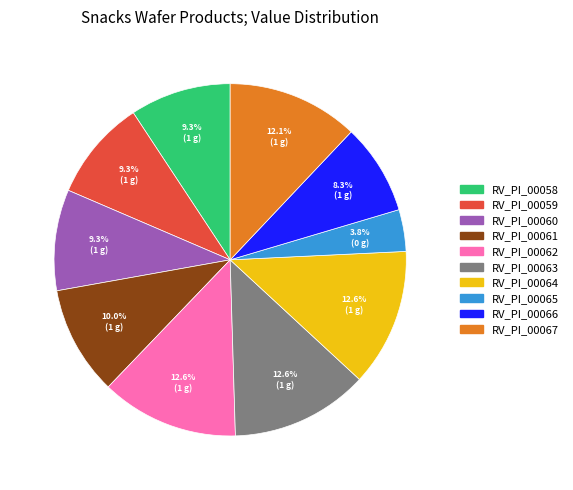

Which category has the smallest portion of the pie?

RV_PI_00065